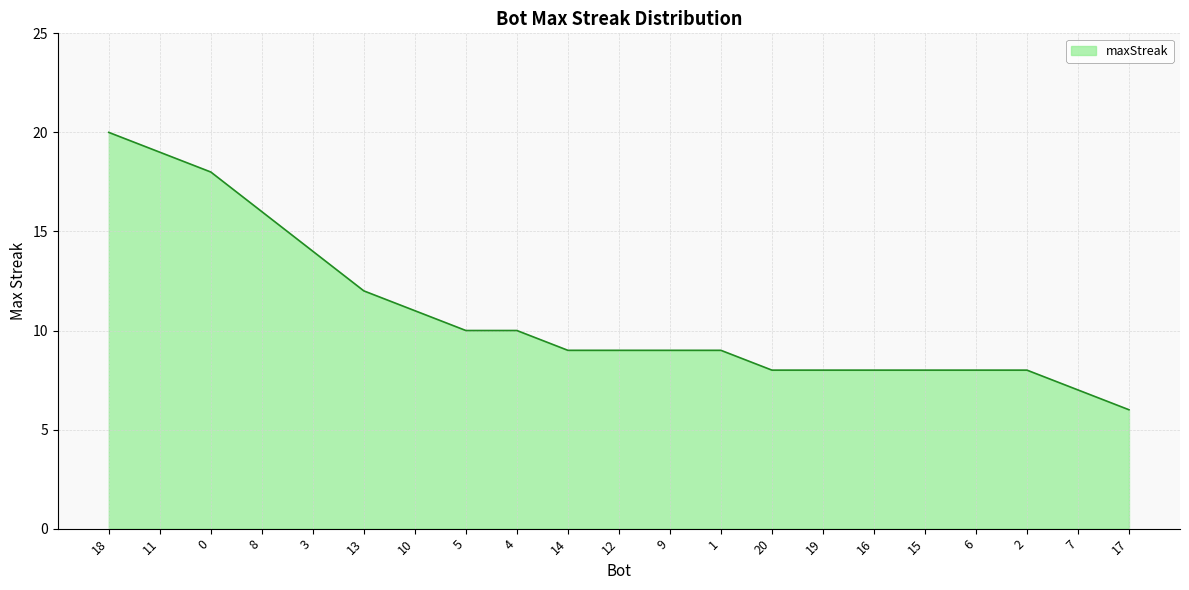

At which category does the chart reach its minimum across all series?

17